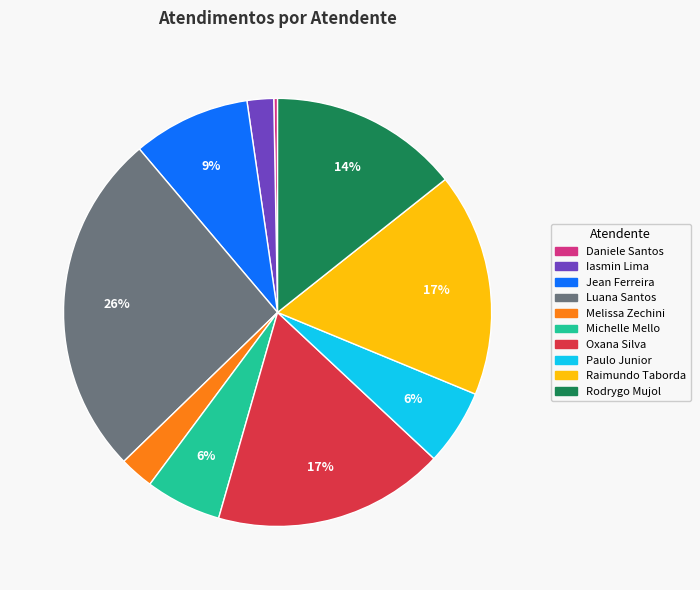

How many segments does this pie chart have?

10